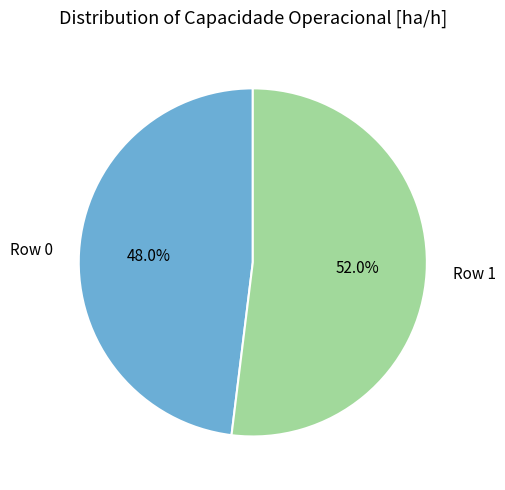

To the nearest percent, what is the difference between the Row 1 and Row 0 slice percentages?

4%